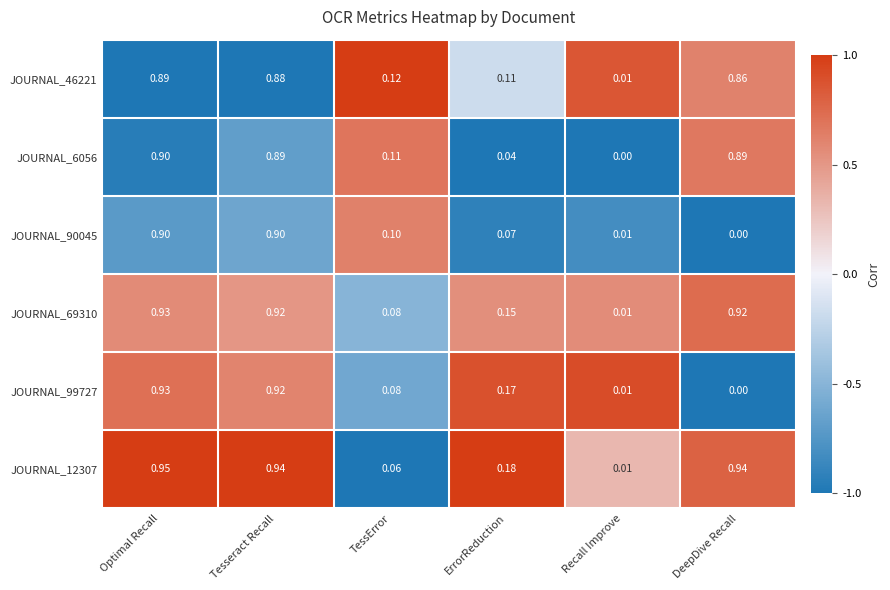

Between ErrorReduction and DeepDive Recall, which series saw the biggest shift?

JOURNAL_6056